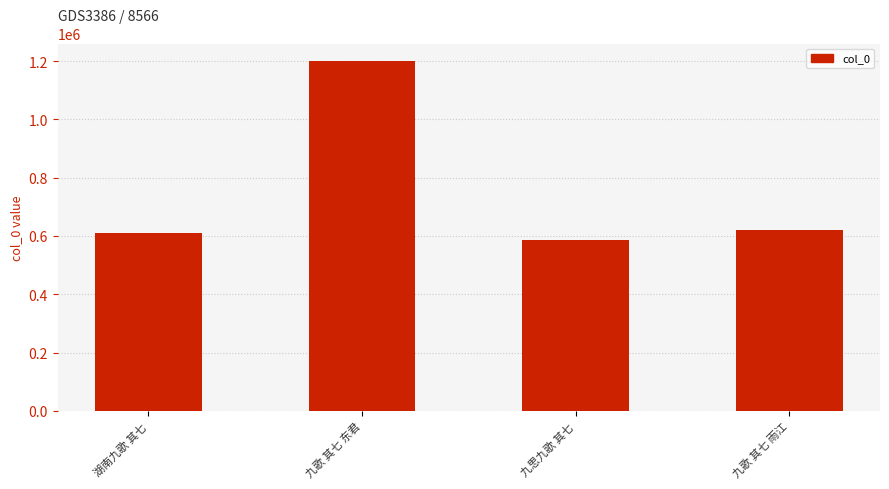

Which label corresponds to the smallest value in the chart?

九思九歌 其七